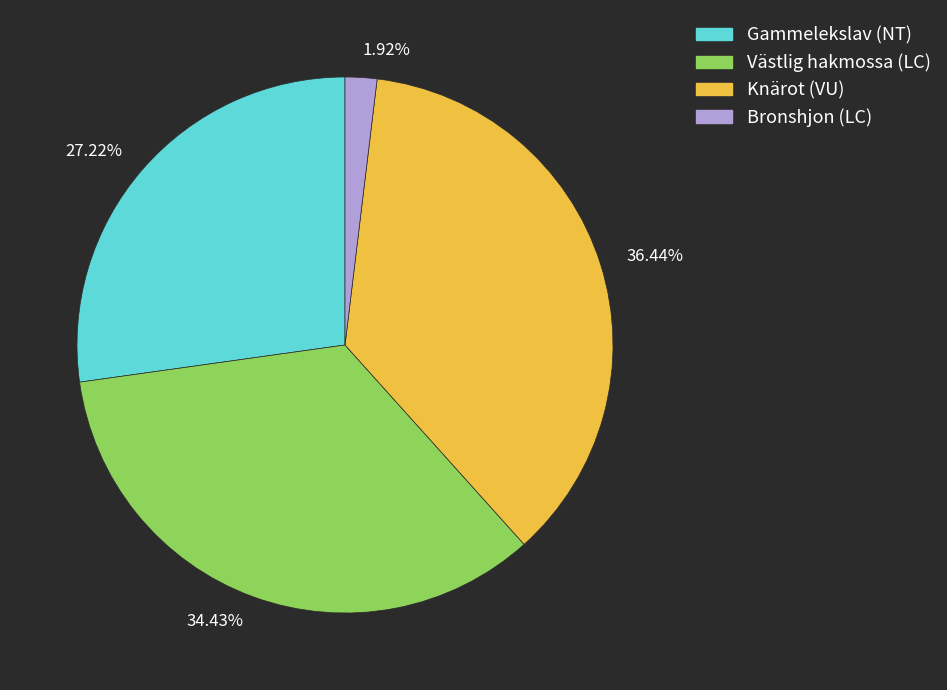

Which has a higher value, 36.44% or 27.22%?

36.44%